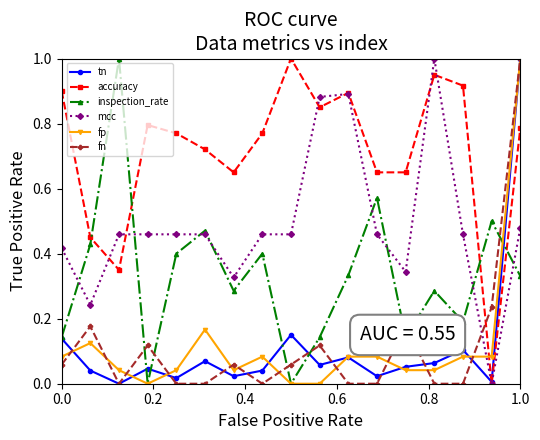

Which series has the largest total across all categories?

accuracy